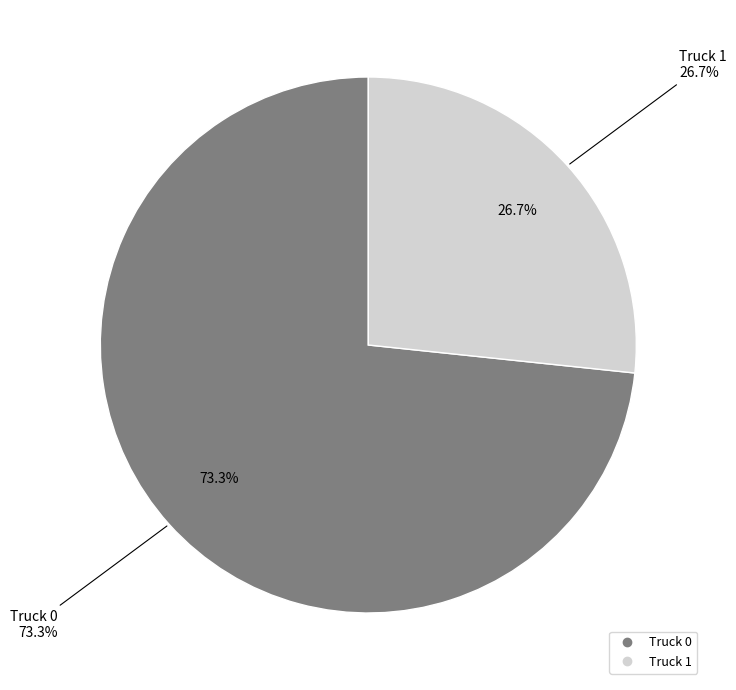

What percentage is the Truck 0 slice, to the nearest percent?

73%